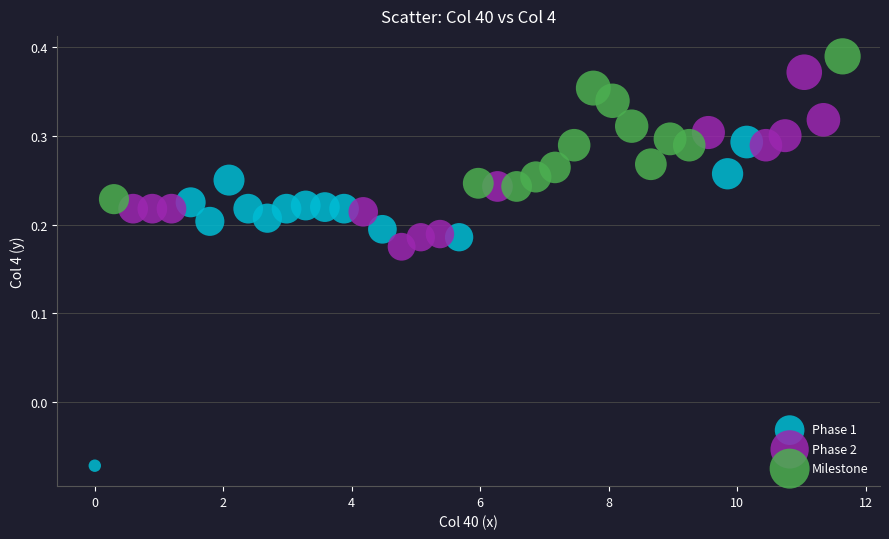

Which series has the widest spread of Y values?

Phase 1